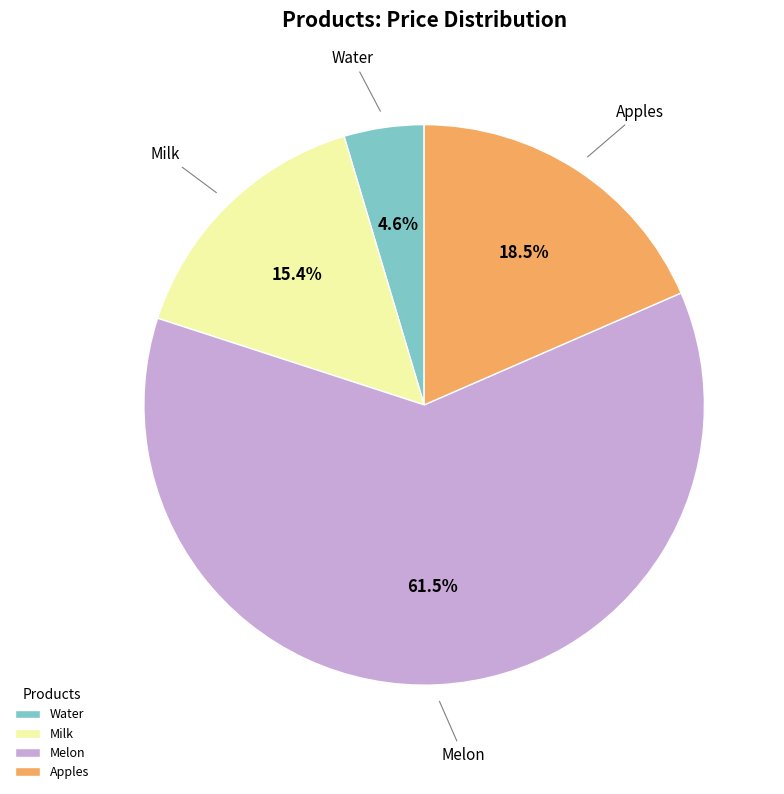

Count the number of slices in the pie.

4